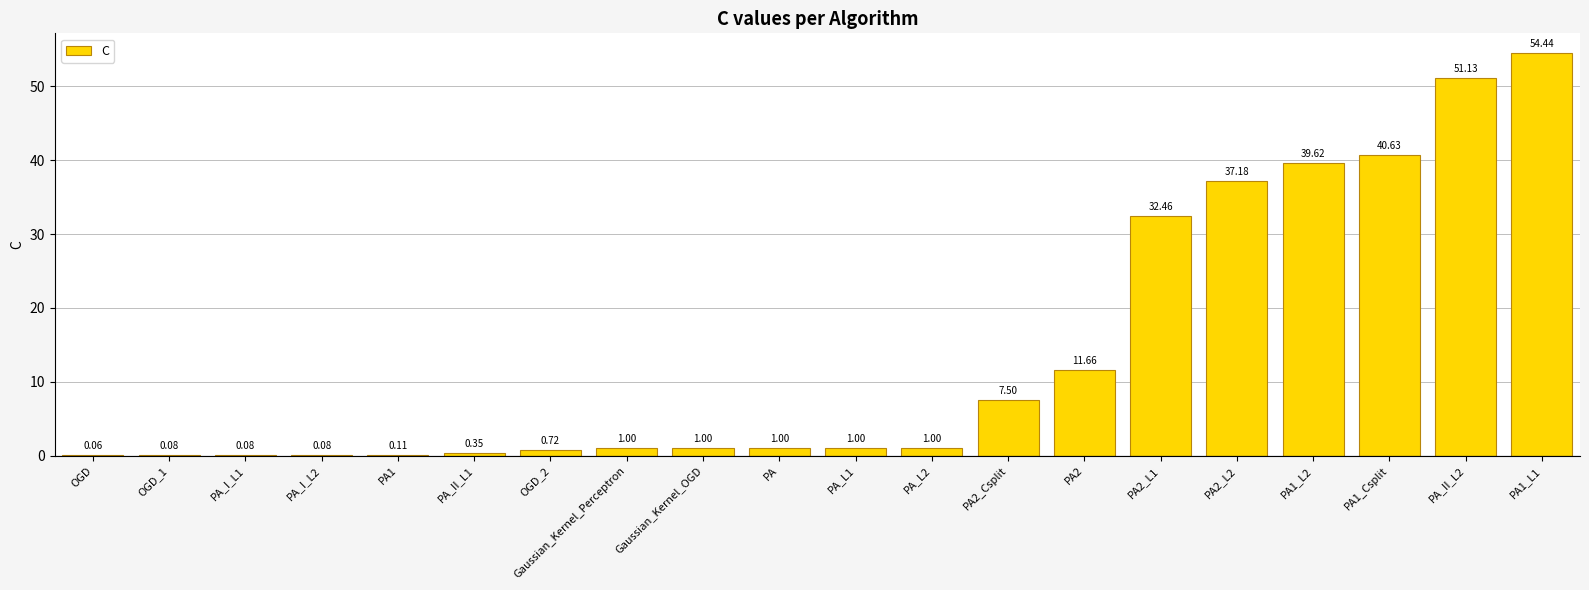

Which has a higher value, OGD_1 or PA1_L2?

PA1_L2